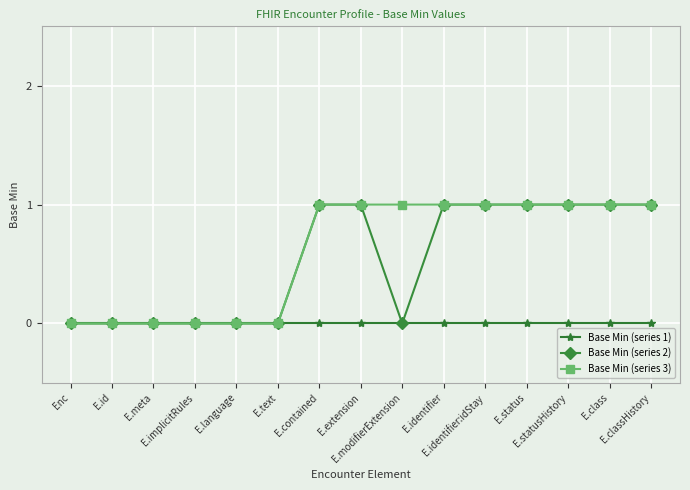

Is this an area chart (filled region under the line)?

No